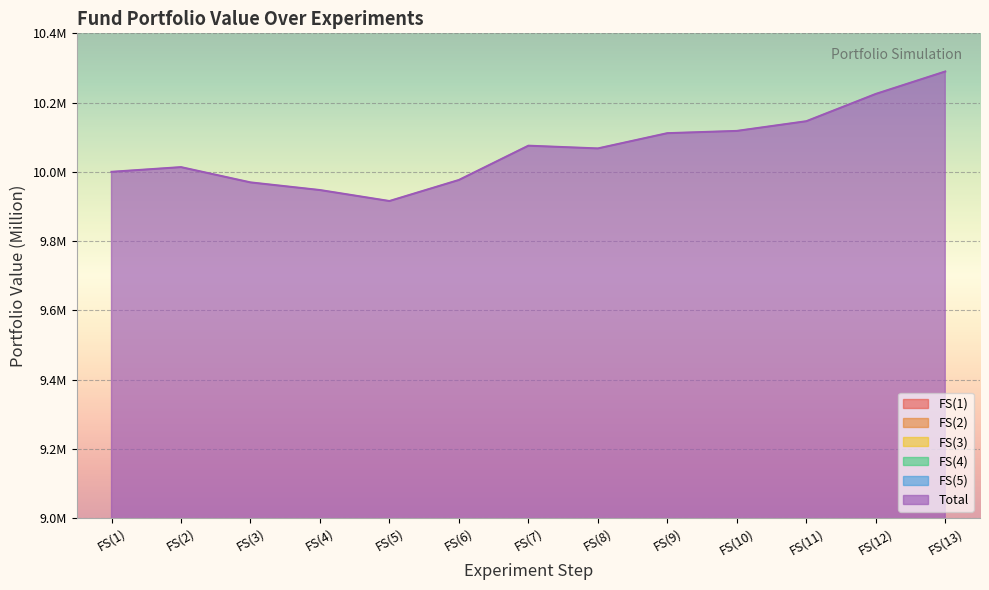

What is the spread (max minus min) of values at FS(4)?

8.3